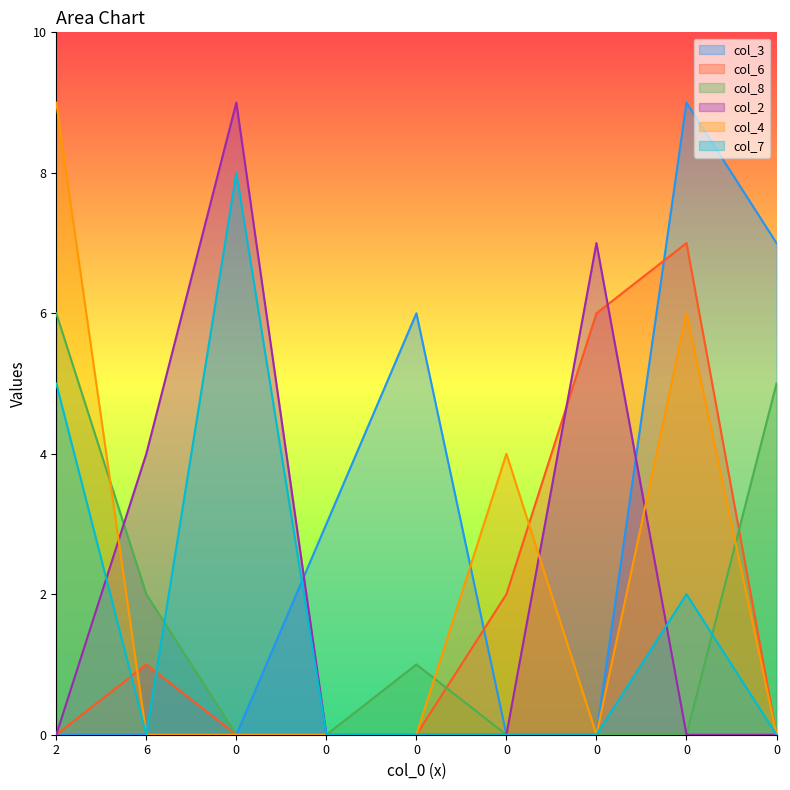

What is the sum of all col_2 values?

20